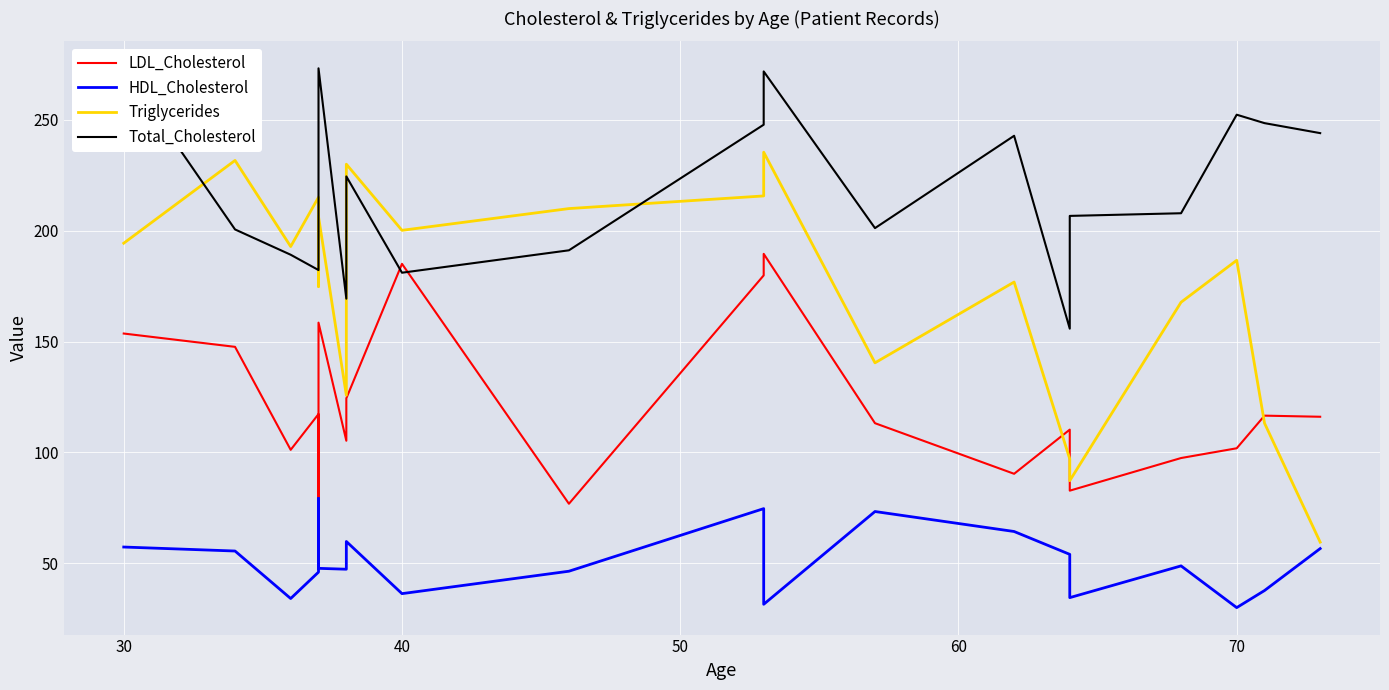

Is the value of Total_Cholesterol at 12 greater than the value of Triglycerides at 12?

Yes